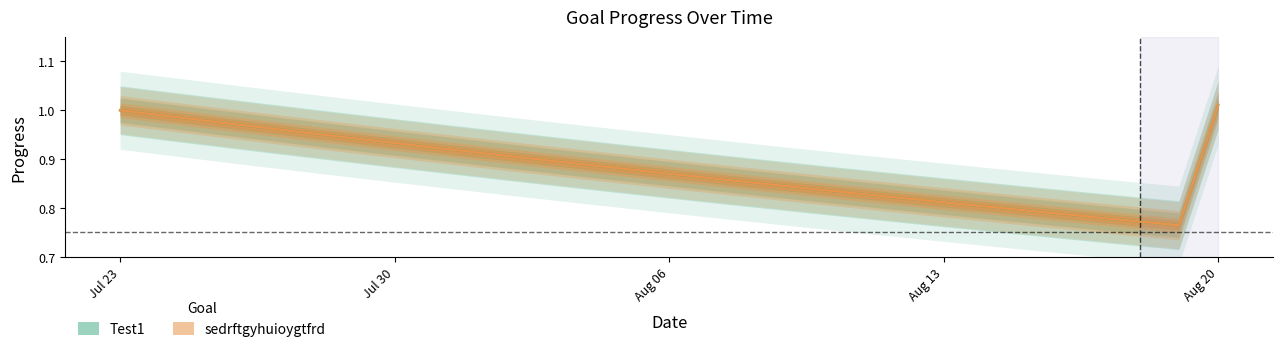

What is the value of the Test1 point at the 18th from the left?

0.8